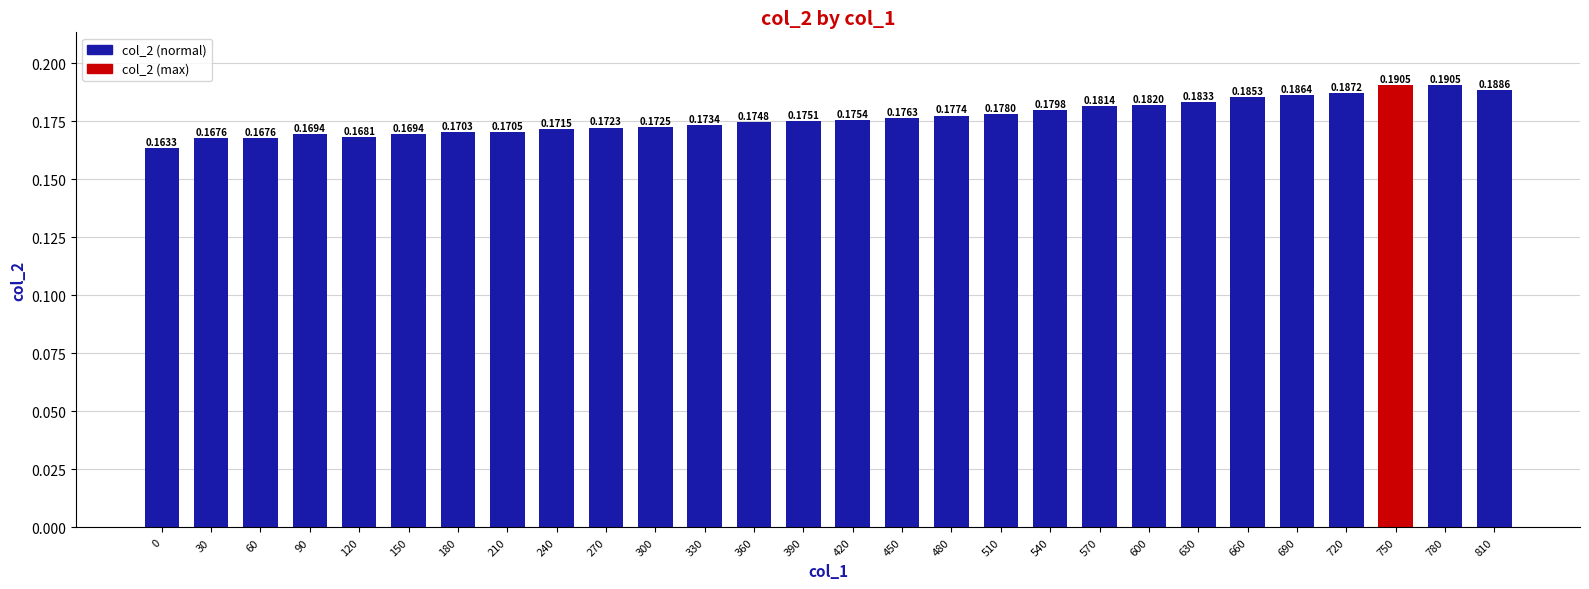

What is the sum of all values?

4.9